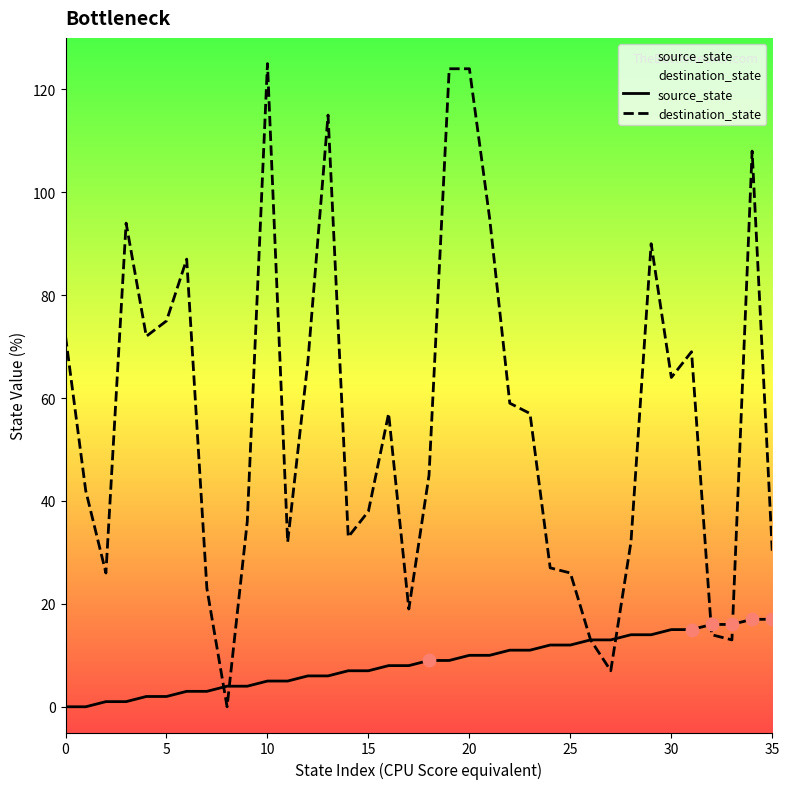

At which category is the sum across all series the highest?

20